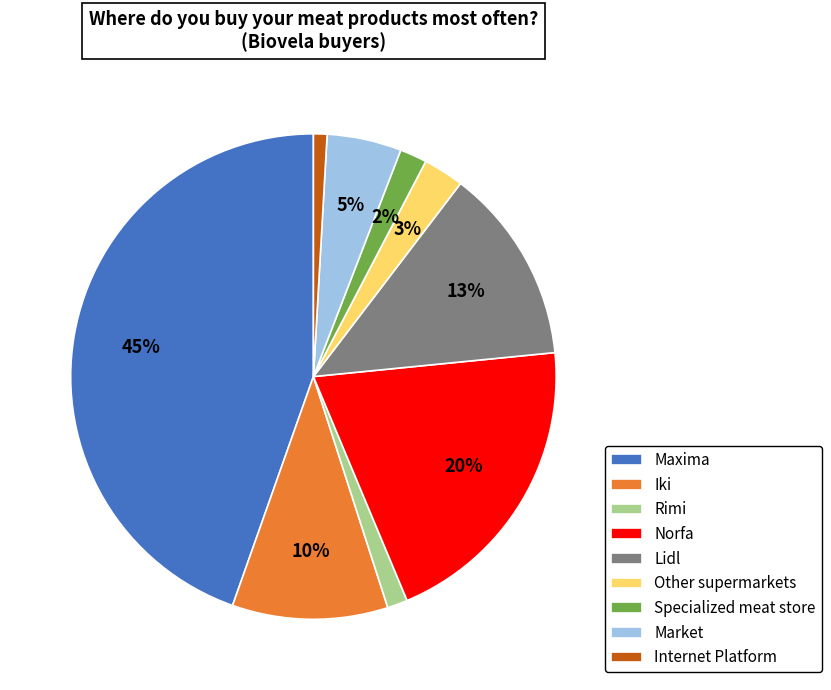

Do Maxima and Norfa together represent more than half of the pie?

Yes